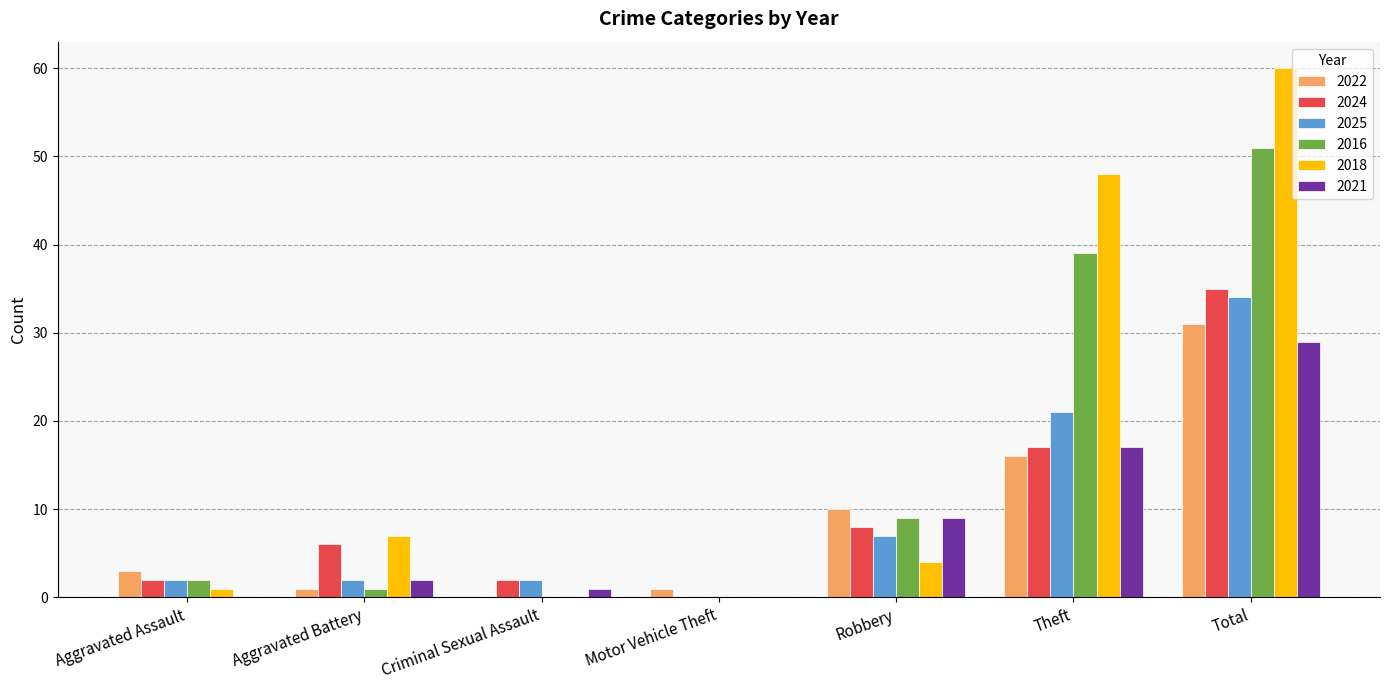

Which category has the highest value in the 2024 series?

Total